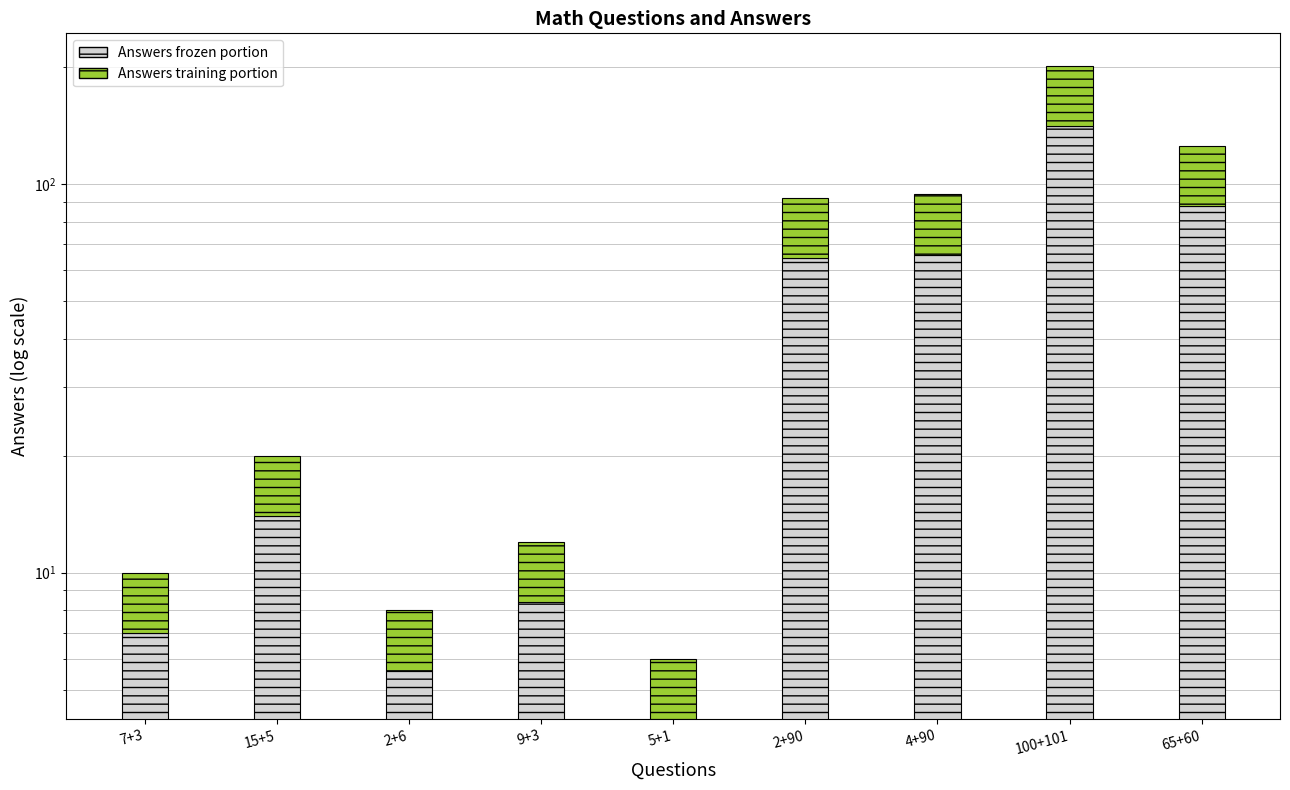

Rank the series by their average value, from highest to lowest.

Answers frozen portion, Answers training portion